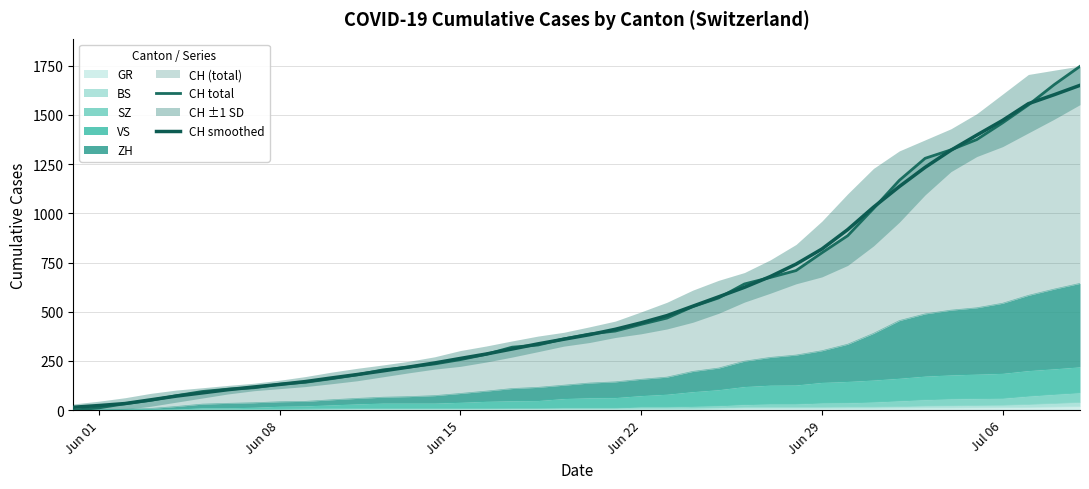

After their last crossing, which series has the higher values: CH total or CH smoothed?

CH total